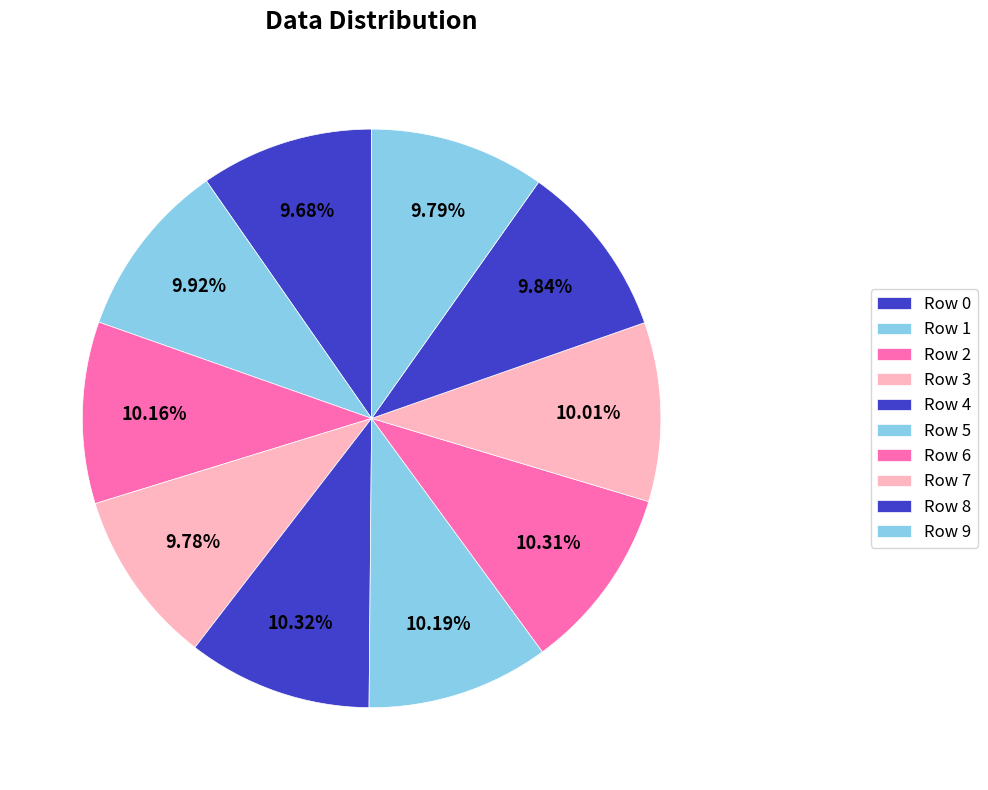

Count the number of slices in the pie.

10